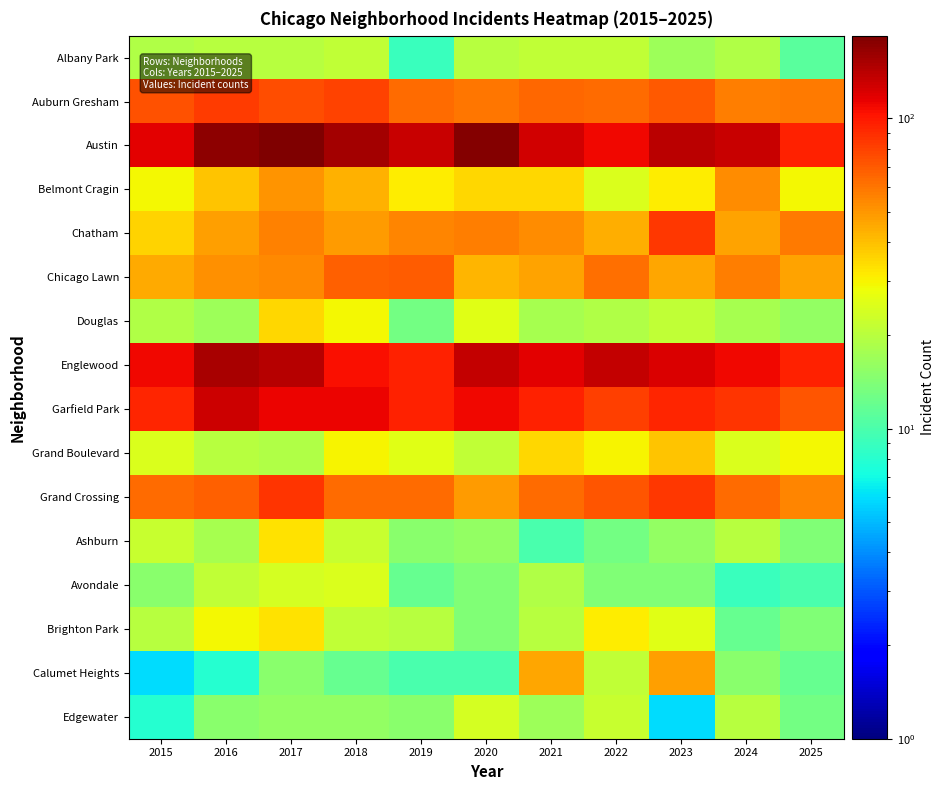

What is the minimum value shown in the chart?

6